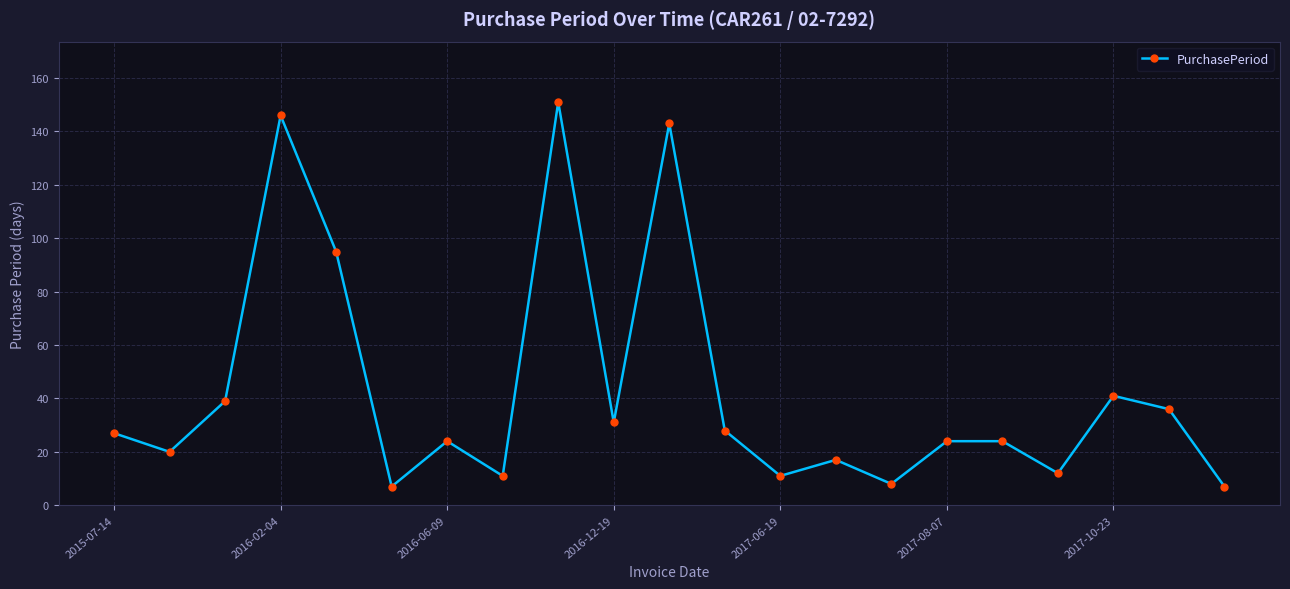

True or false: the data has more than 2 interior local peaks.

True